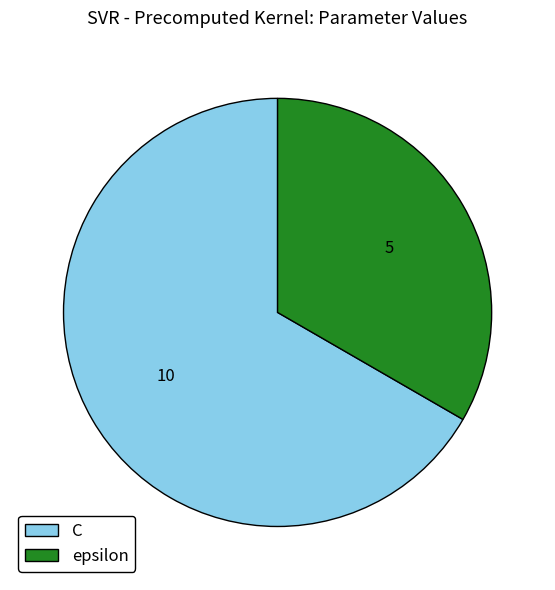

Which category accounts for the majority?

C